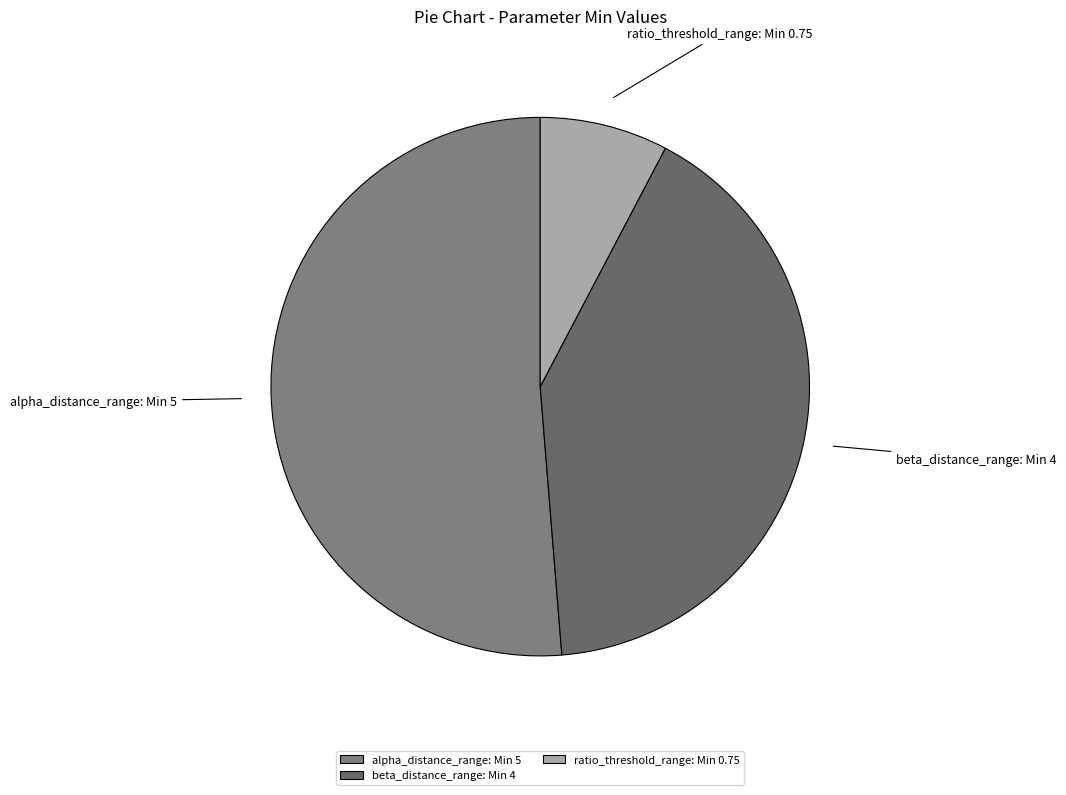

Count the number of slices in the pie.

3